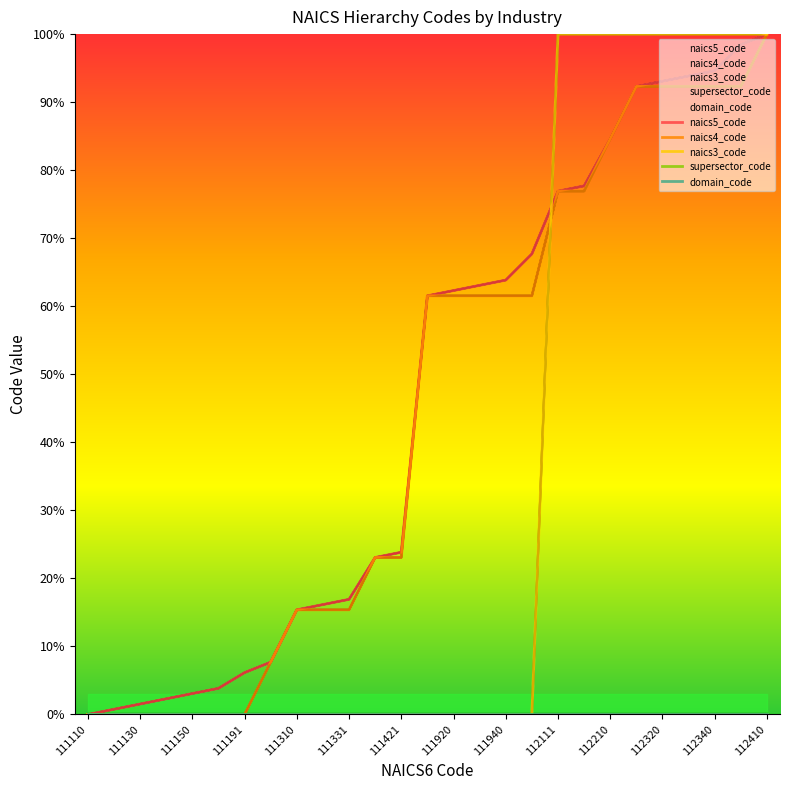

What is the difference between the naics5_code values at 111331 and 111150?

13.8